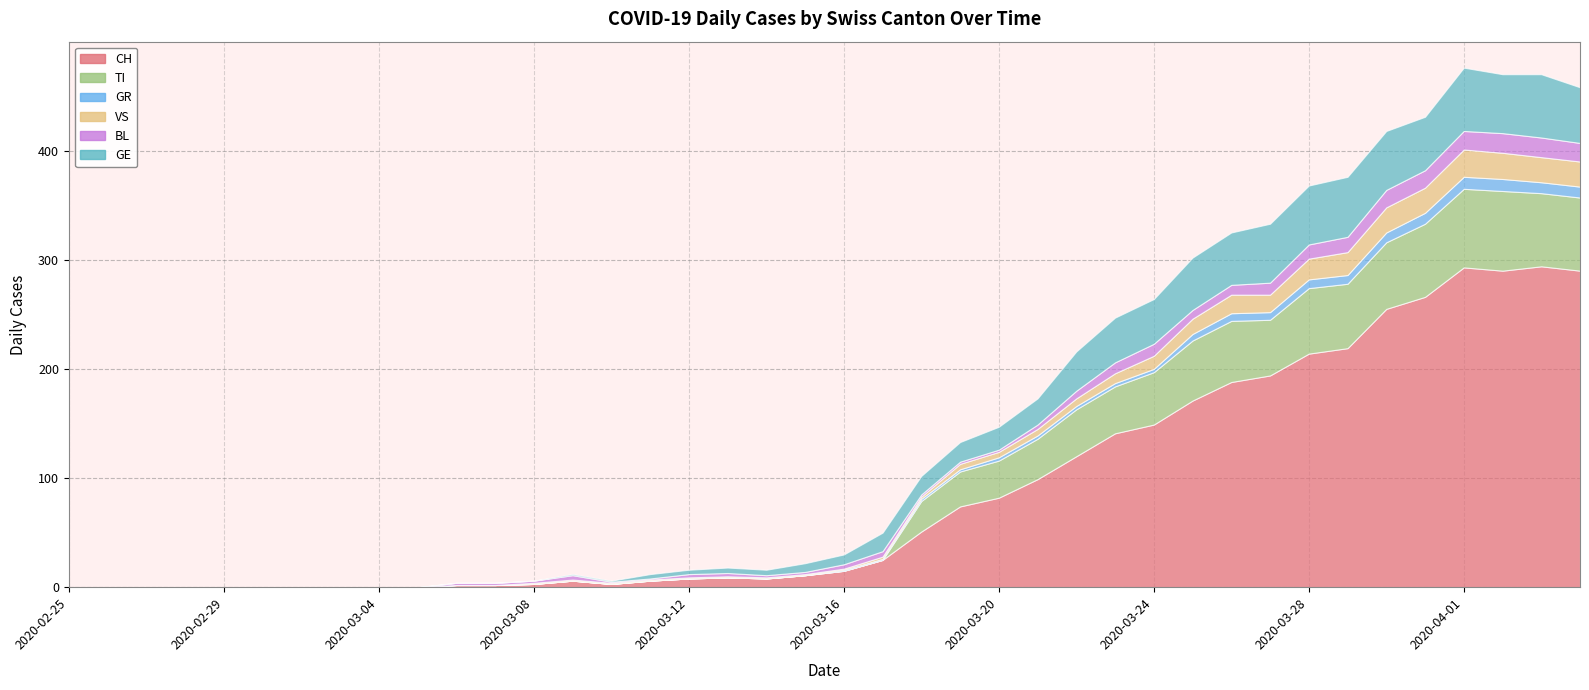

At how many categories does at least one series exceed 273?

4